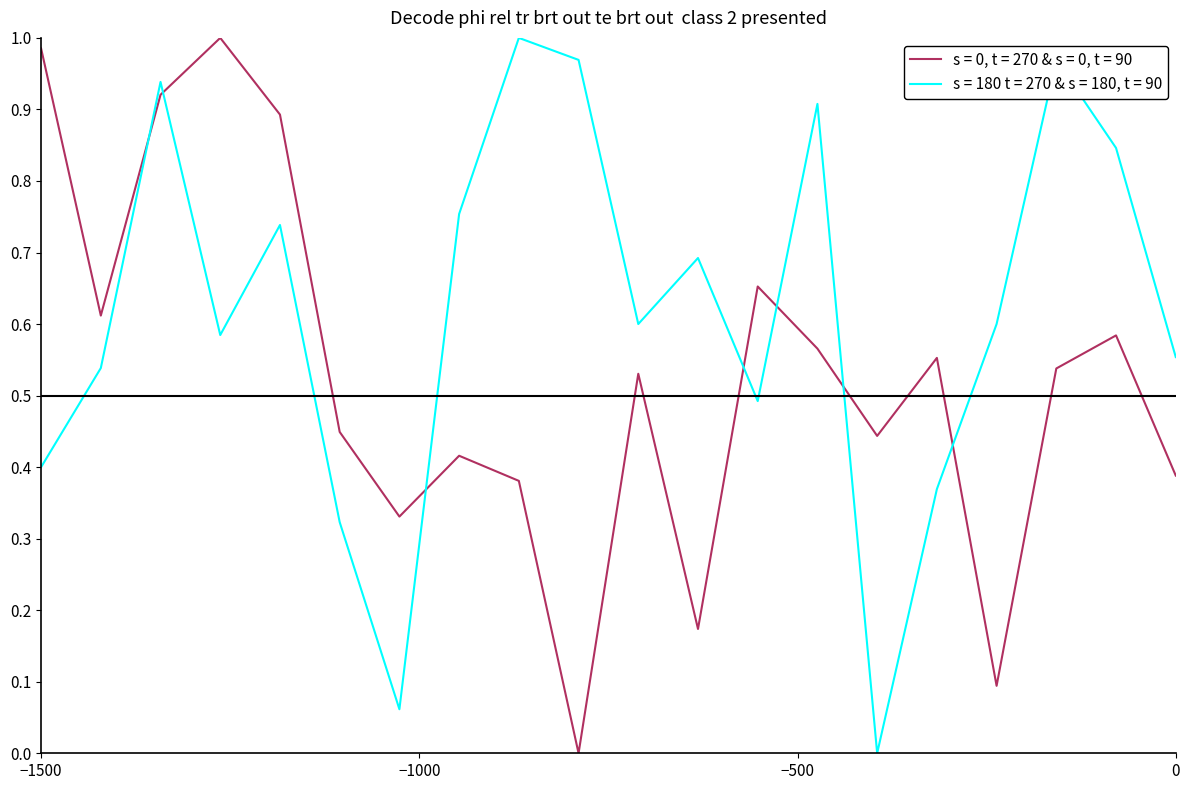

List the series in order of their overall mean, highest first.

s = 180 t = 270 & s = 180, t = 90, s = 0, t = 270 & s = 0, t = 90